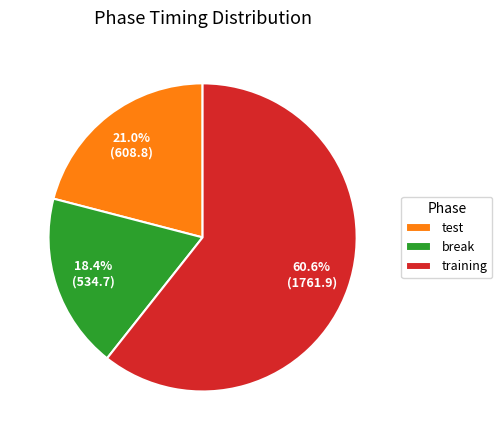

Is there any slice that represents more than half of the pie?

Yes